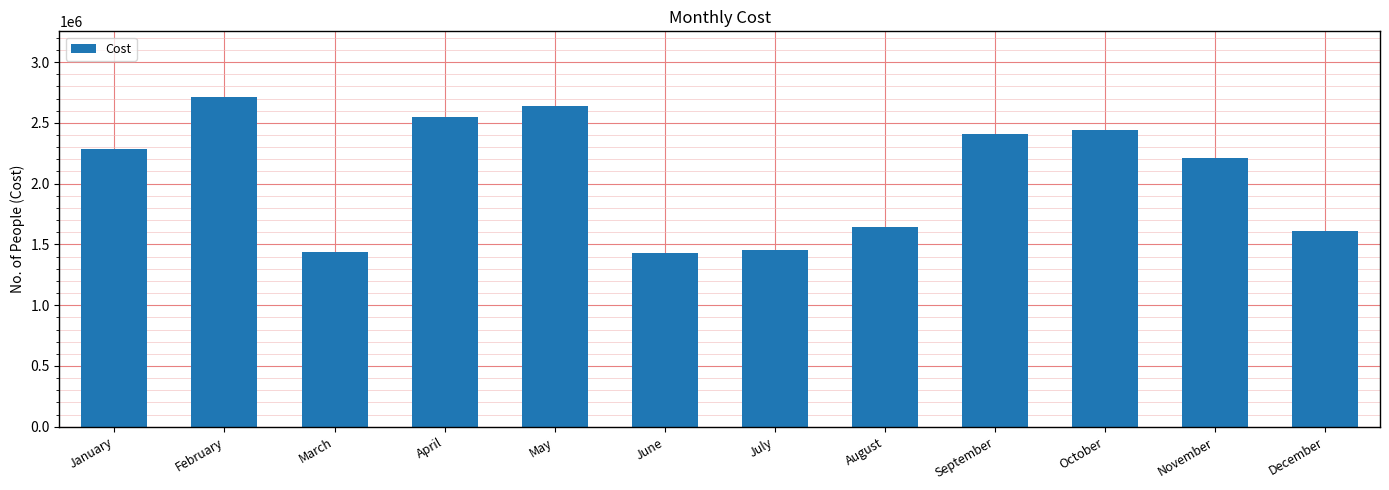

The value at January is 3275728. True or false?

False